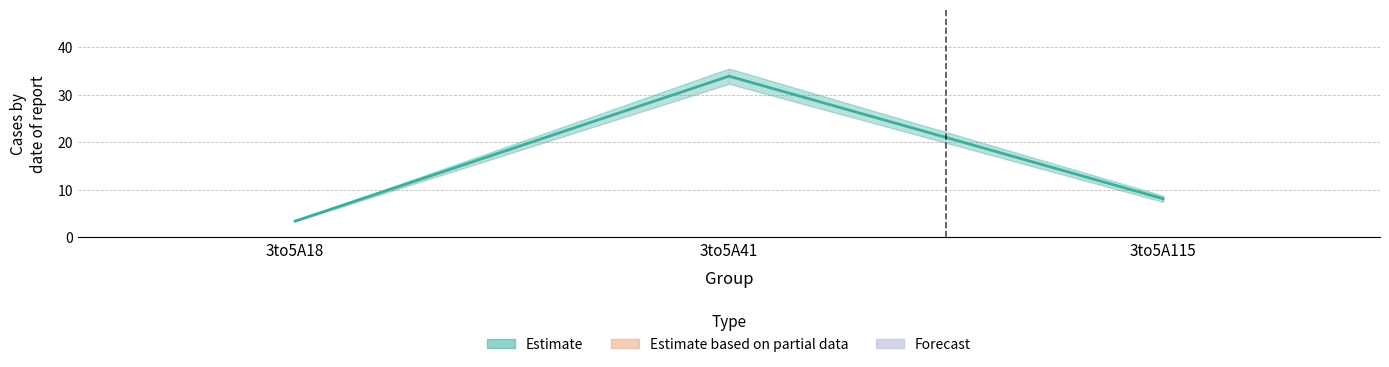

What is the sum of the values at 3to5A115 and 3to5A41?

42.1